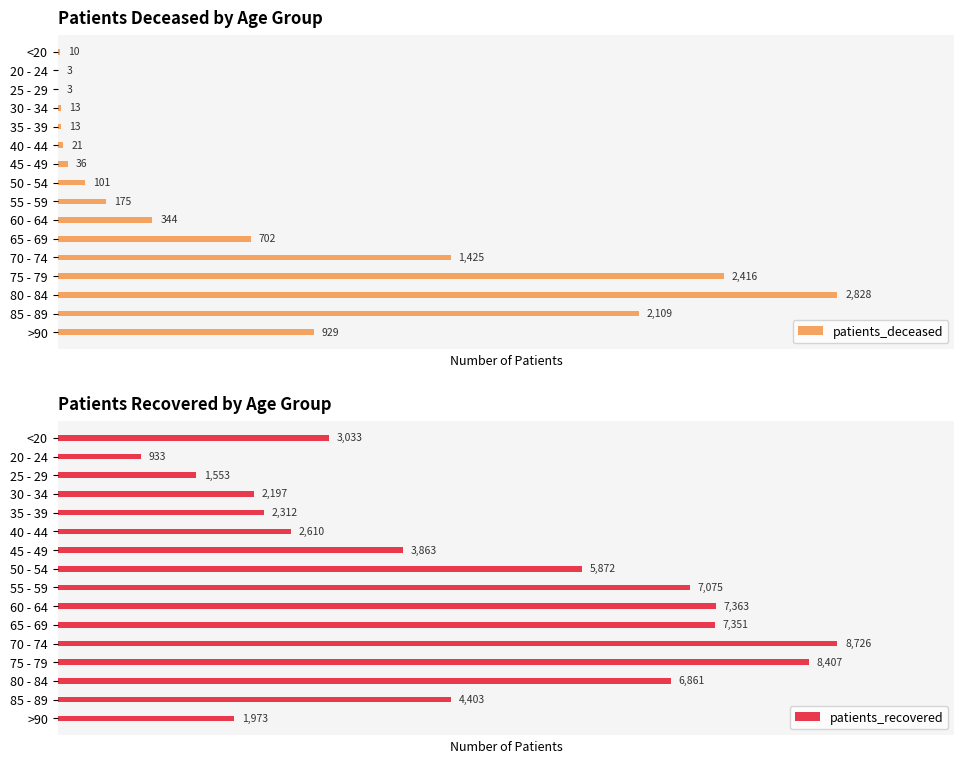

Where is patients_deceased nearest to the value 1415?

70 - 74